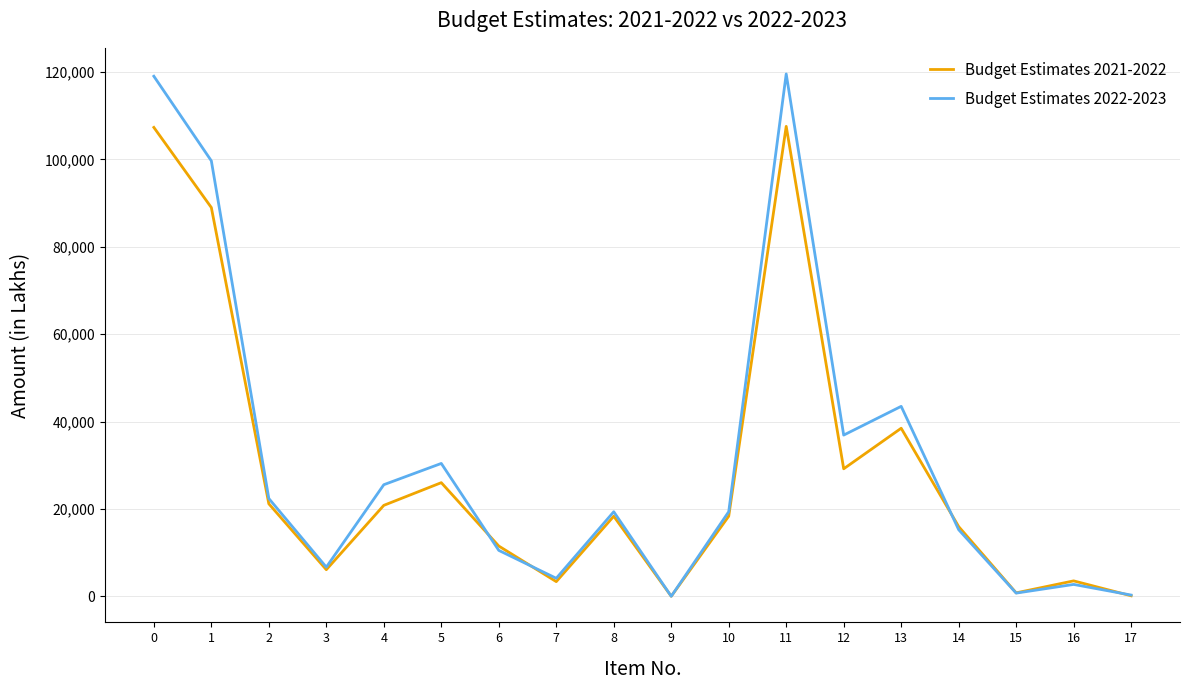

At 11, list the series in order from smallest to largest.

Budget Estimates 2021-2022, Budget Estimates 2022-2023